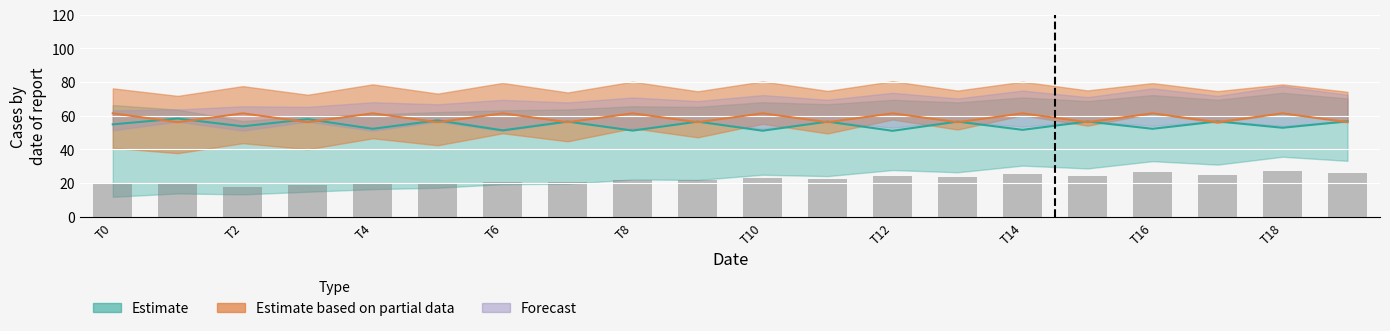

At how many categories does at least one series exceed 65?

20